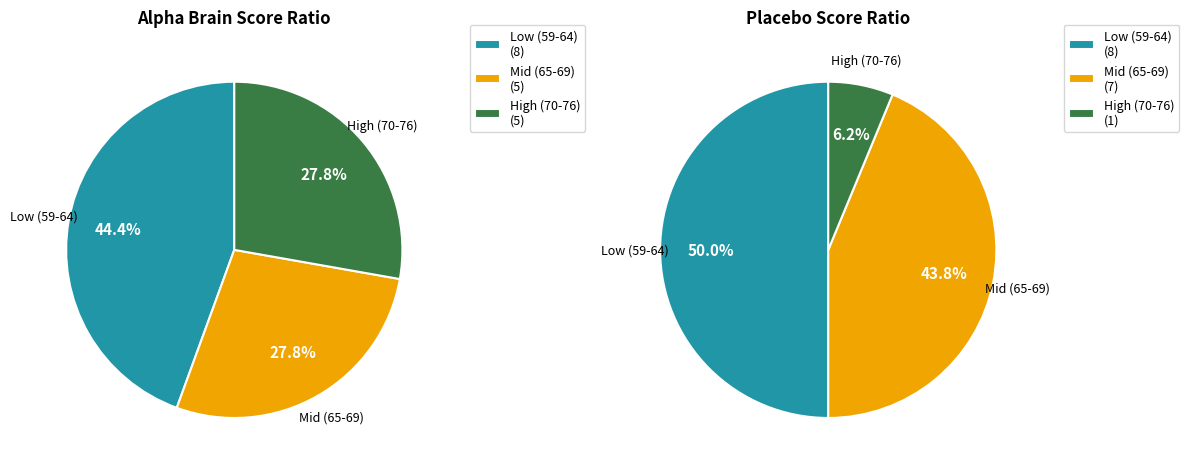

Which has a higher value, 67 or 61?

61